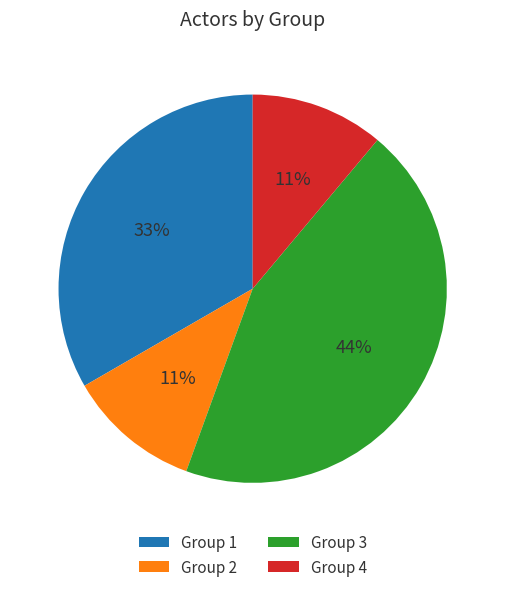

Combined, do Group 1 and Group 3 account for over 50%?

Yes